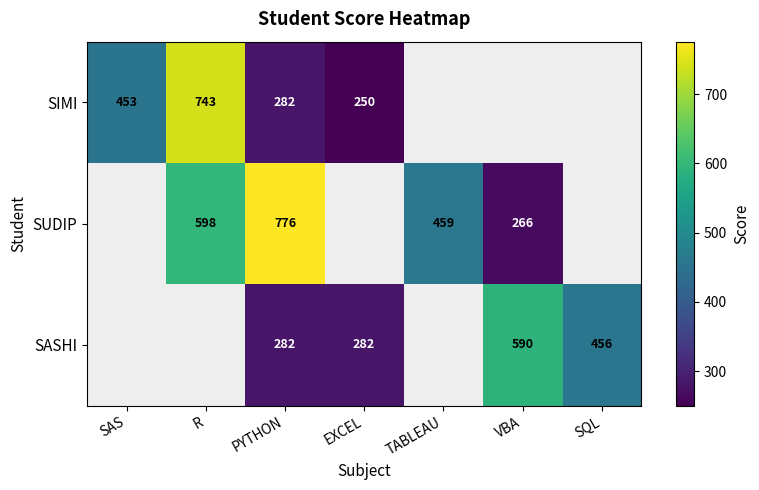

The SIMI series shows 1324 at R. True or false?

False